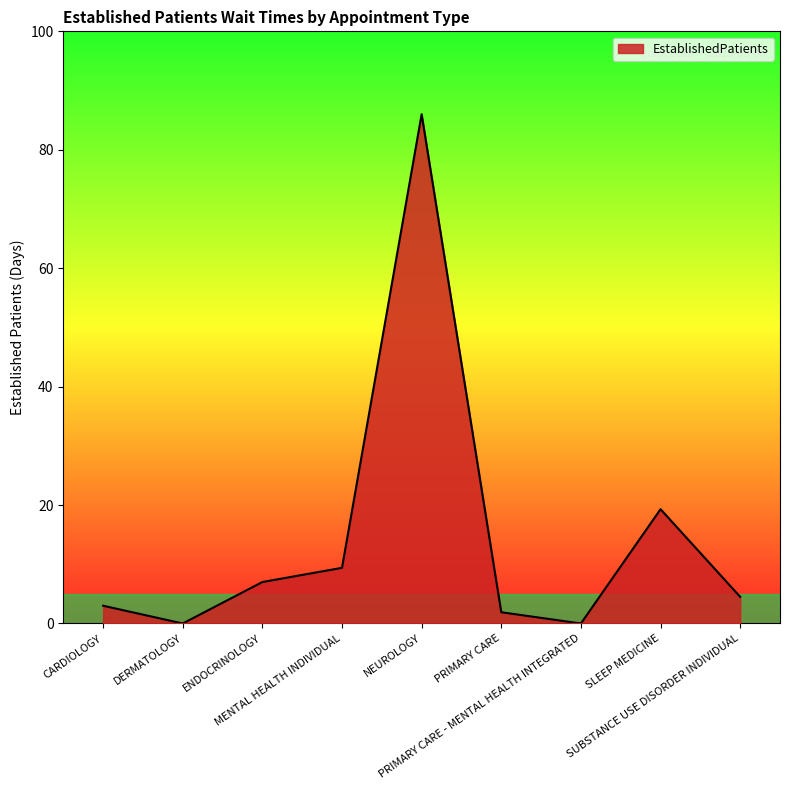

Does the chart display data point markers on the line(s)?

No